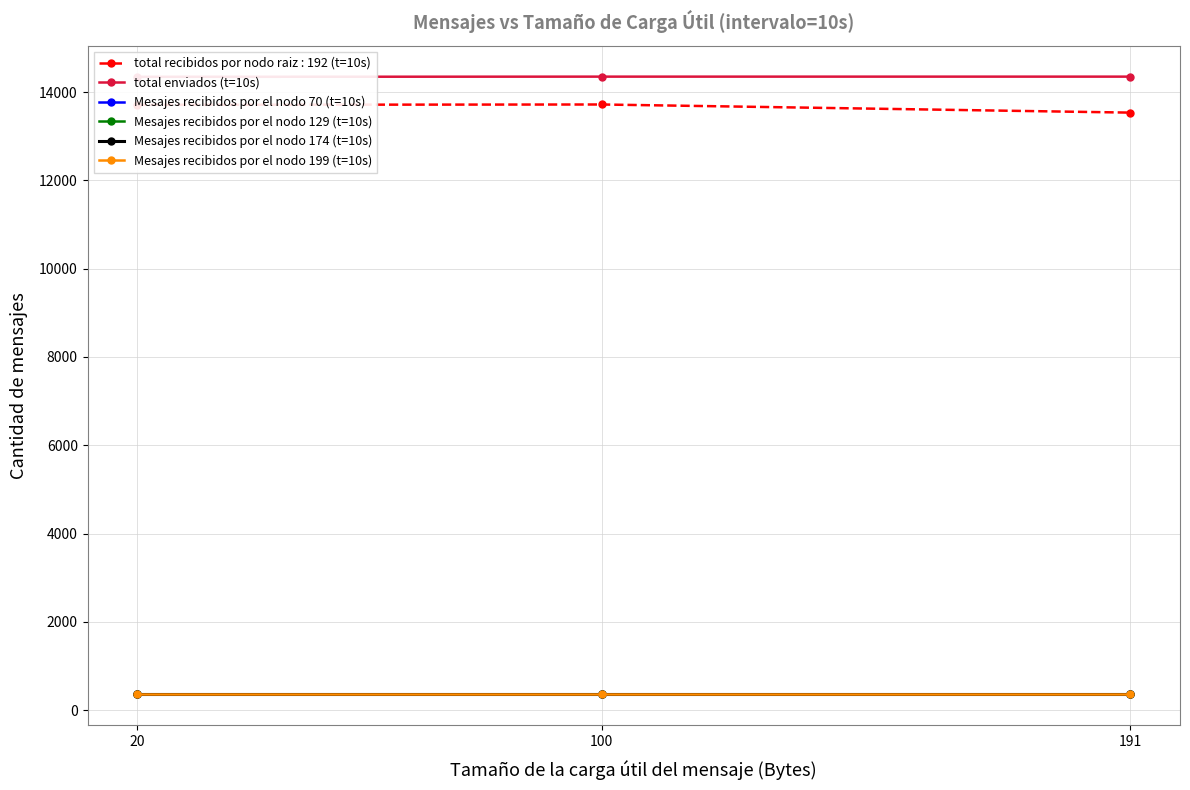

Is it true that Mesajes recibidos por el nodo 174 (t=10s) equals 359 at 20?

True